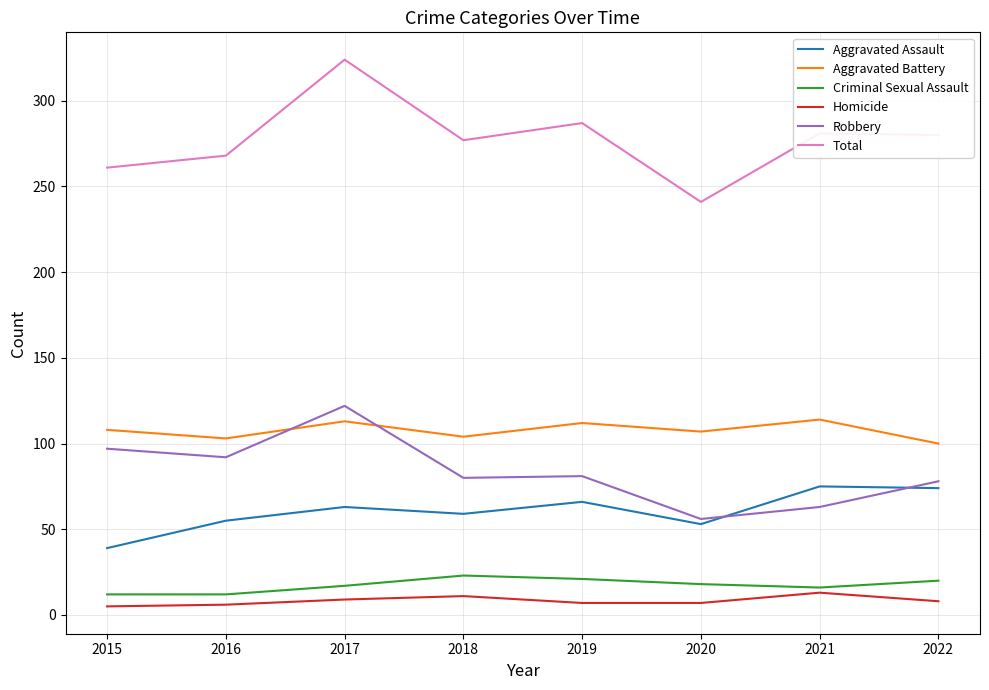

Is it true that Total equals 61 at 2022?

False